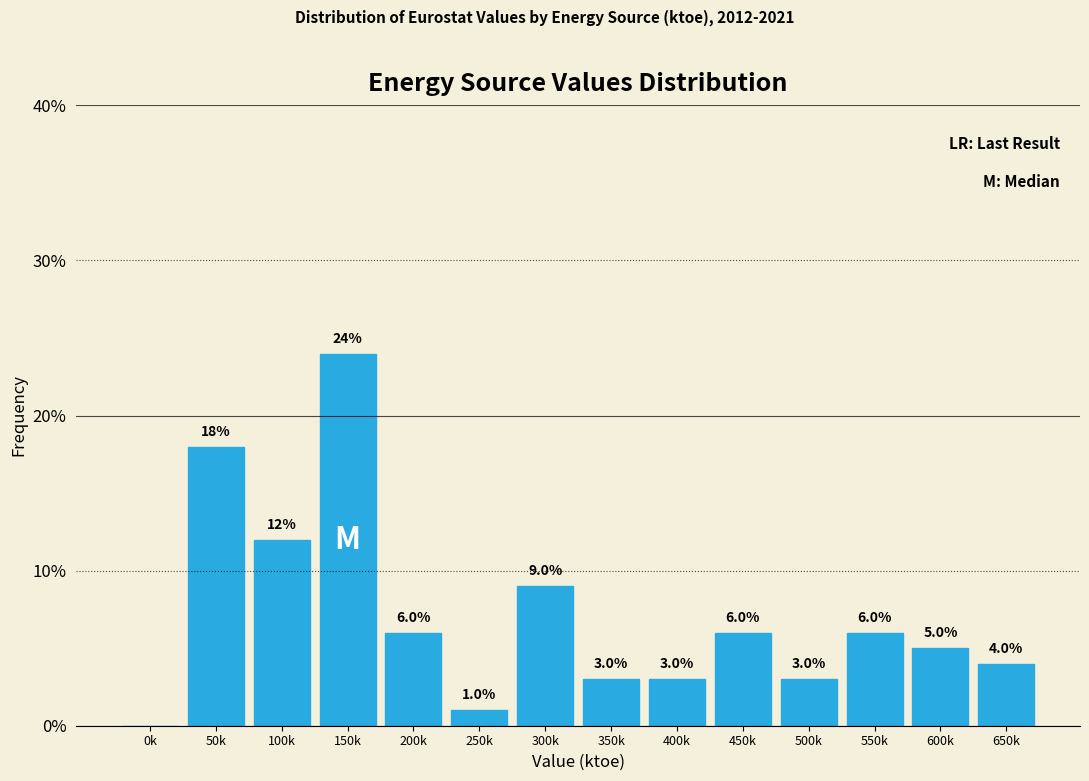

Reading right to left, extract all data points from this chart.

650k=4	600k=5	550k=6	500k=3	450k=6	400k=3	350k=3	300k=9	250k=1	200k=6	150k=24	100k=12	50k=18	0k=0